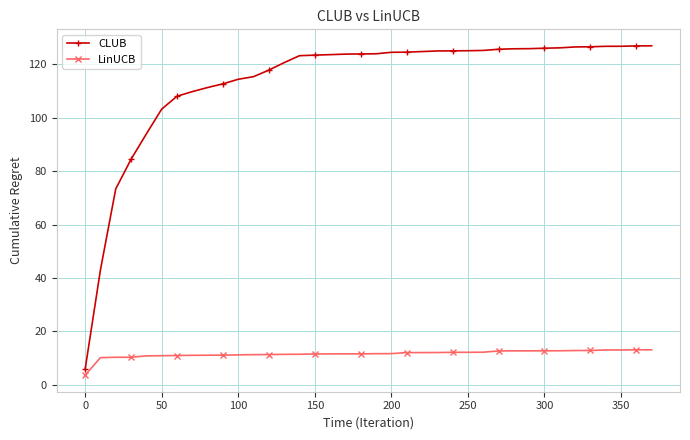

How many series are shown in this chart?

2